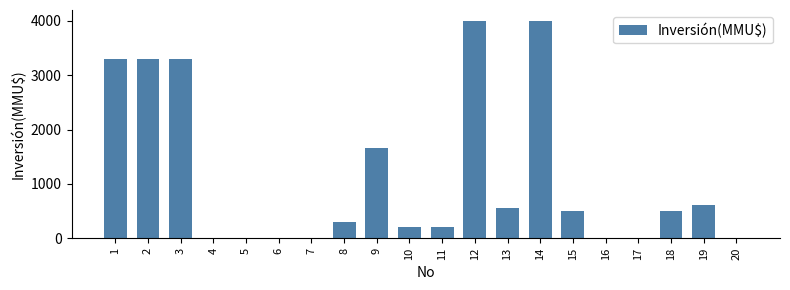

Is it true that the value at 12 is 2460?

False